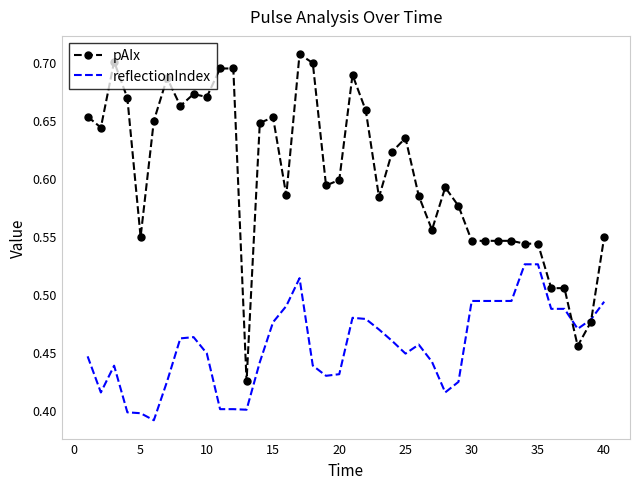

What is the sum of all pAIx values?

24.1